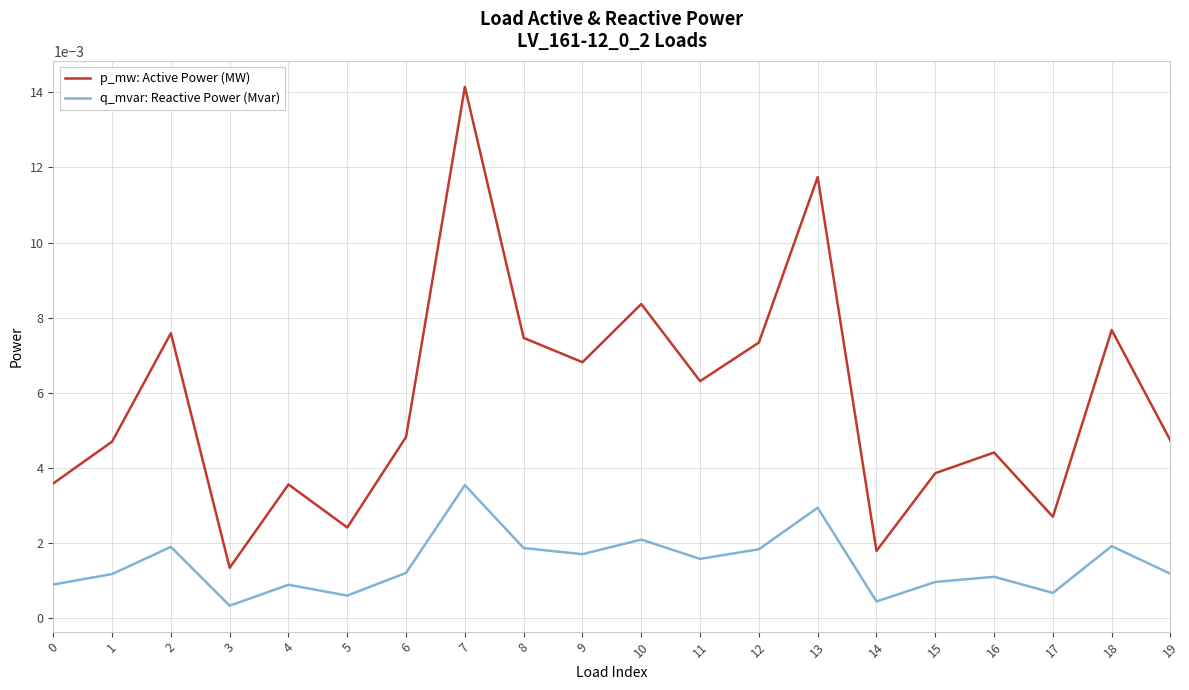

Count the q_mvar: Reactive Power (Mvar) values in the range 0 to 1.

20